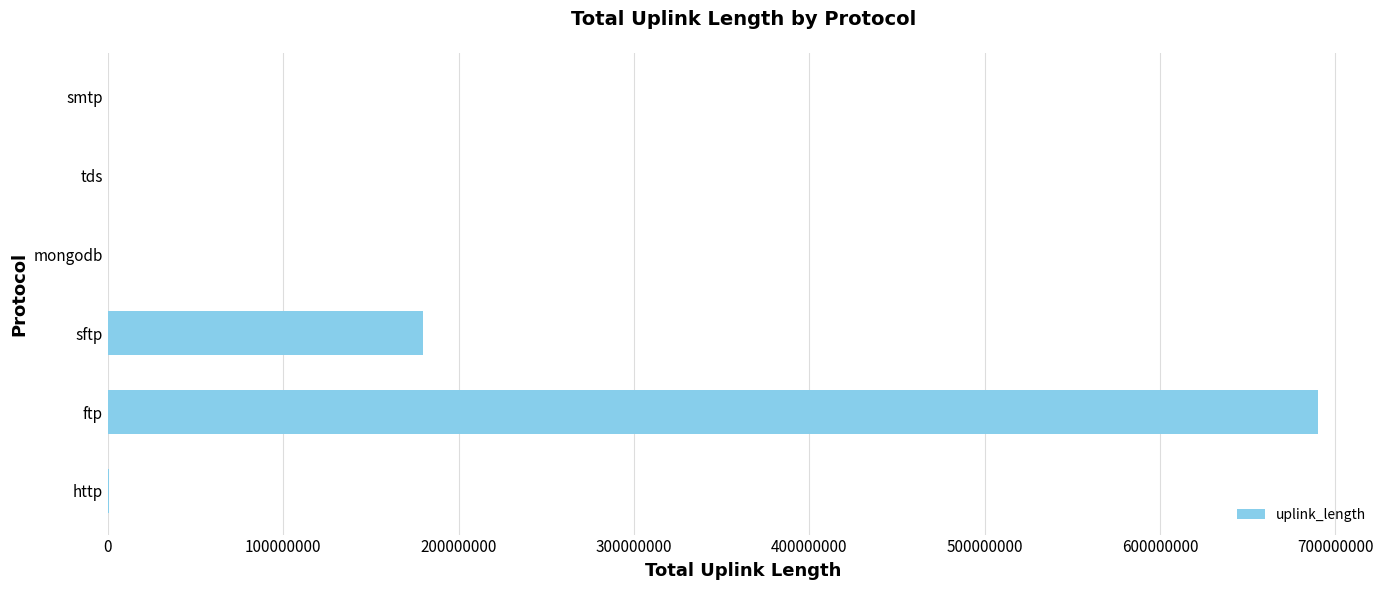

Between http and ftp, which is larger?

ftp